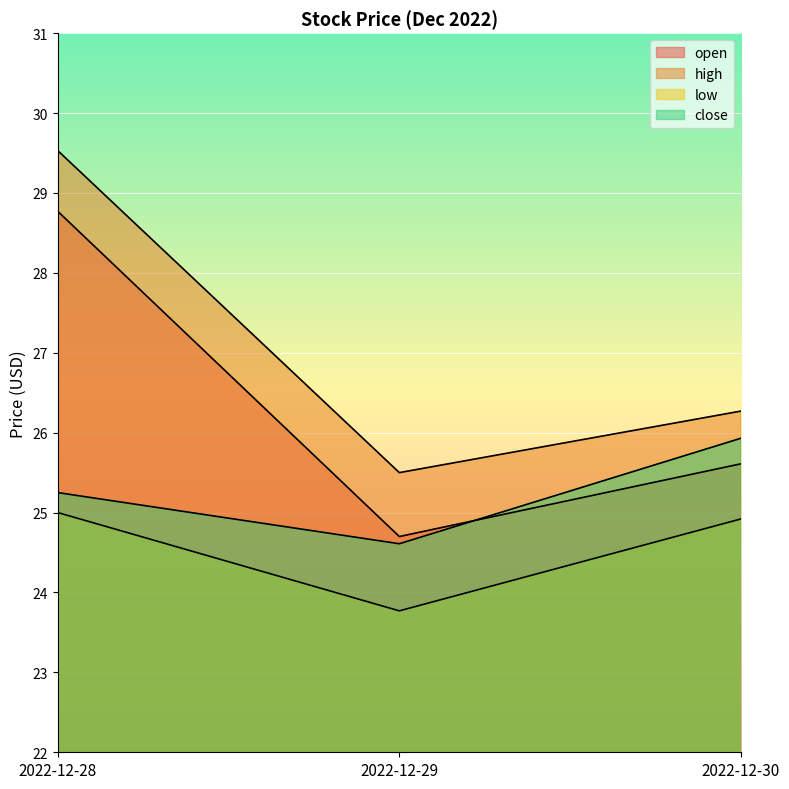

What is the difference between the second highest and minimum values in the low series?

1.2